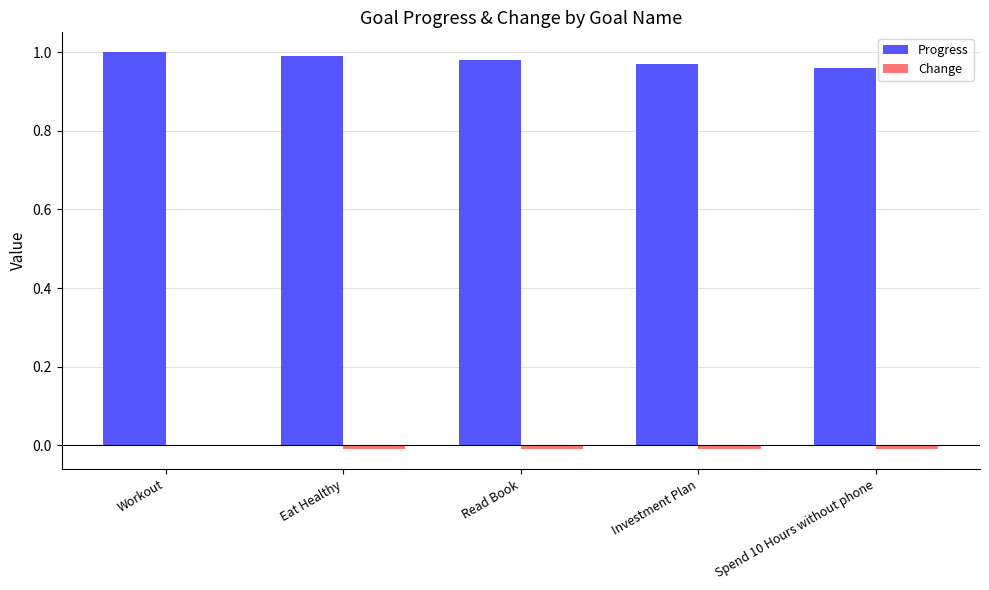

Are the bars grouped side by side (vs. stacked)?

Yes